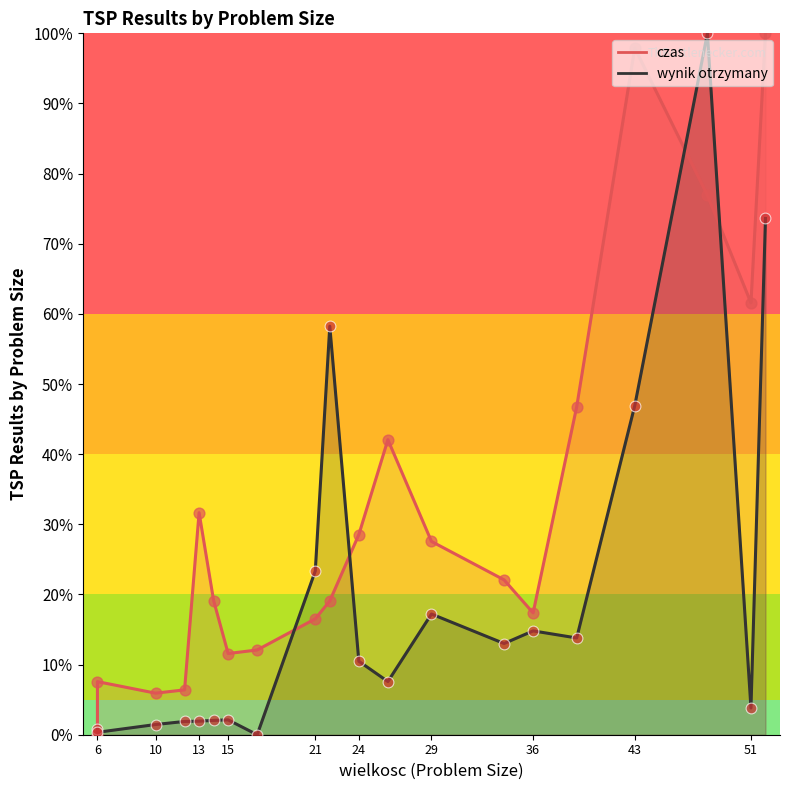

At which category is the sum across all series the highest?

48